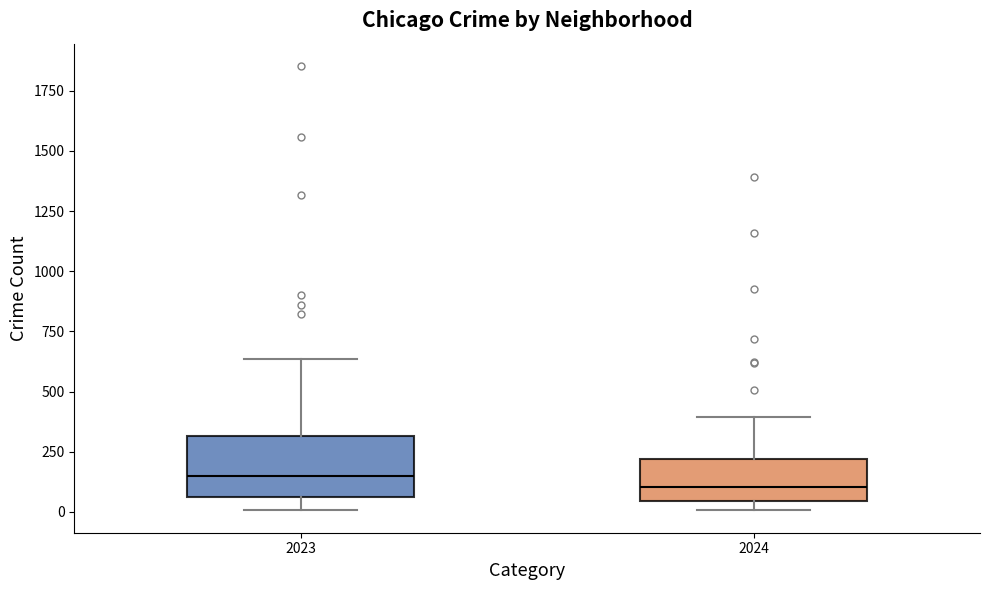

Reading left to right, transcribe this box plot: for each box, give where its median line is, the range the box spans, and where its two whiskers end, as read against the y-axis. The values are not printed on the chart, so give them approximately, as read against the axis.

2023: median 150, box 50 to 300, whiskers 0 to 650
2024: median 100, box 50 to 200, whiskers 0 to 400